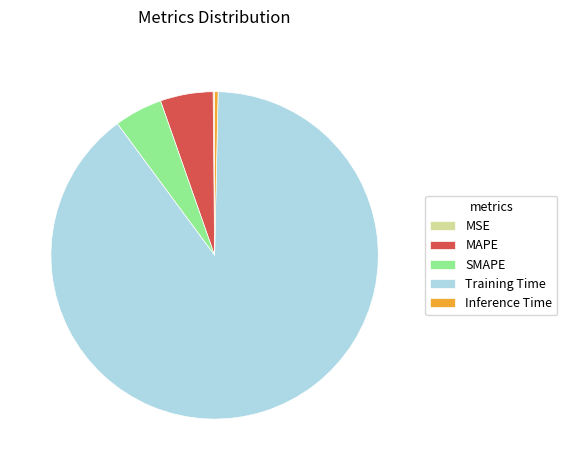

Is there any slice that represents more than half of the pie?

Yes